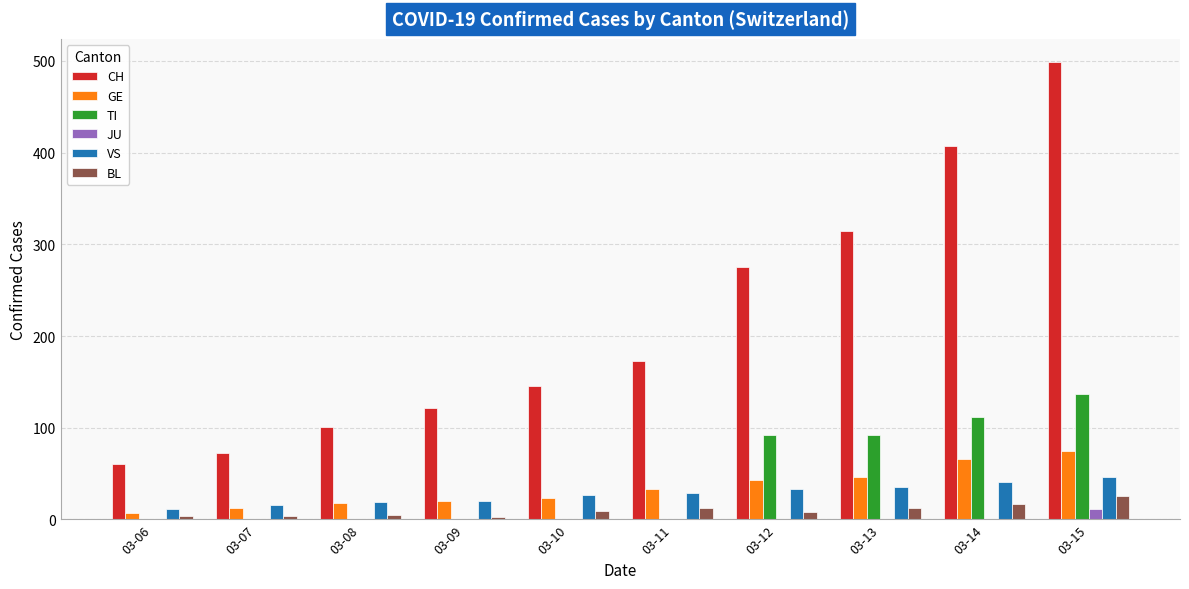

Are the bars horizontal?

No